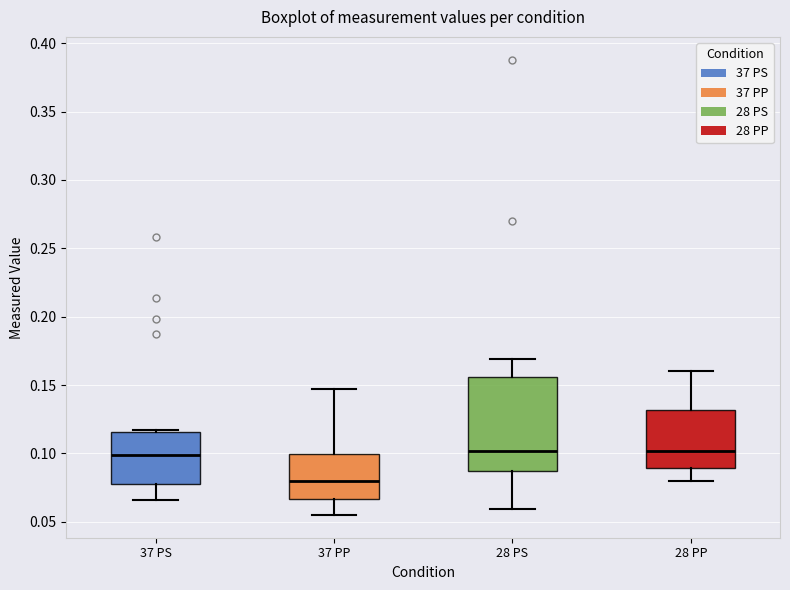

Where does the lower whisker of the box for 28 PP end on the y-axis? The values are not printed on the chart, so give them approximately, as read against the axis.

0.080